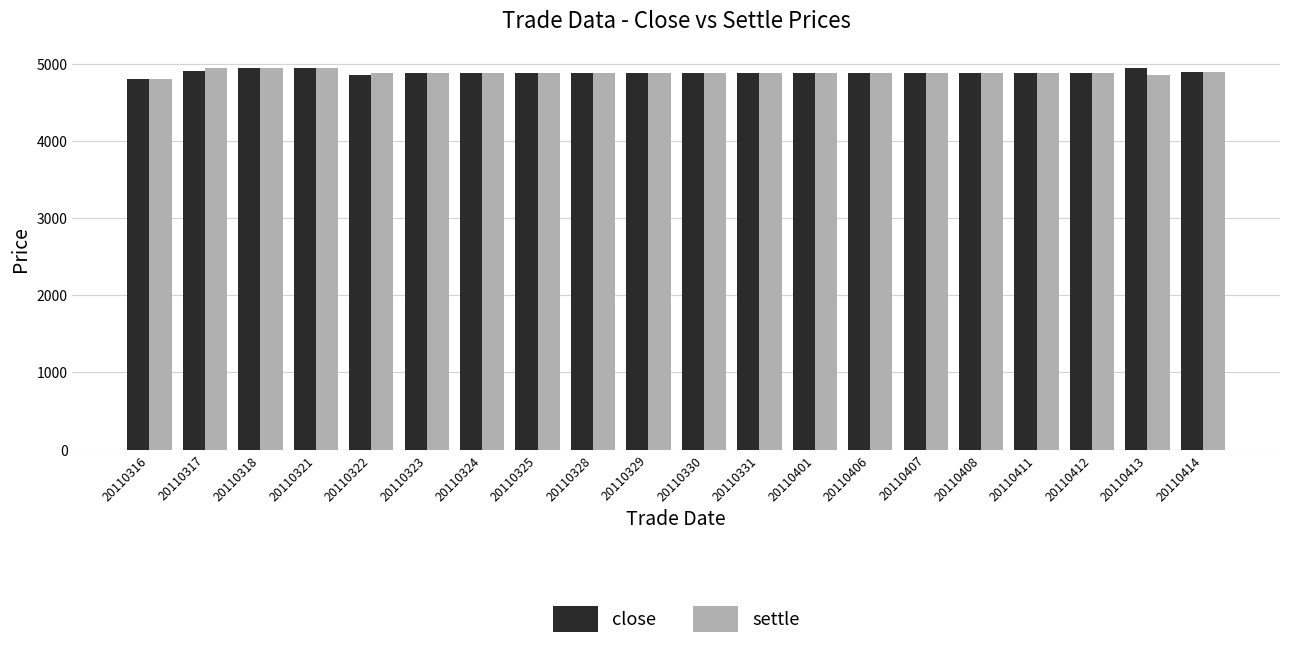

What is the greatest value displayed?

4950